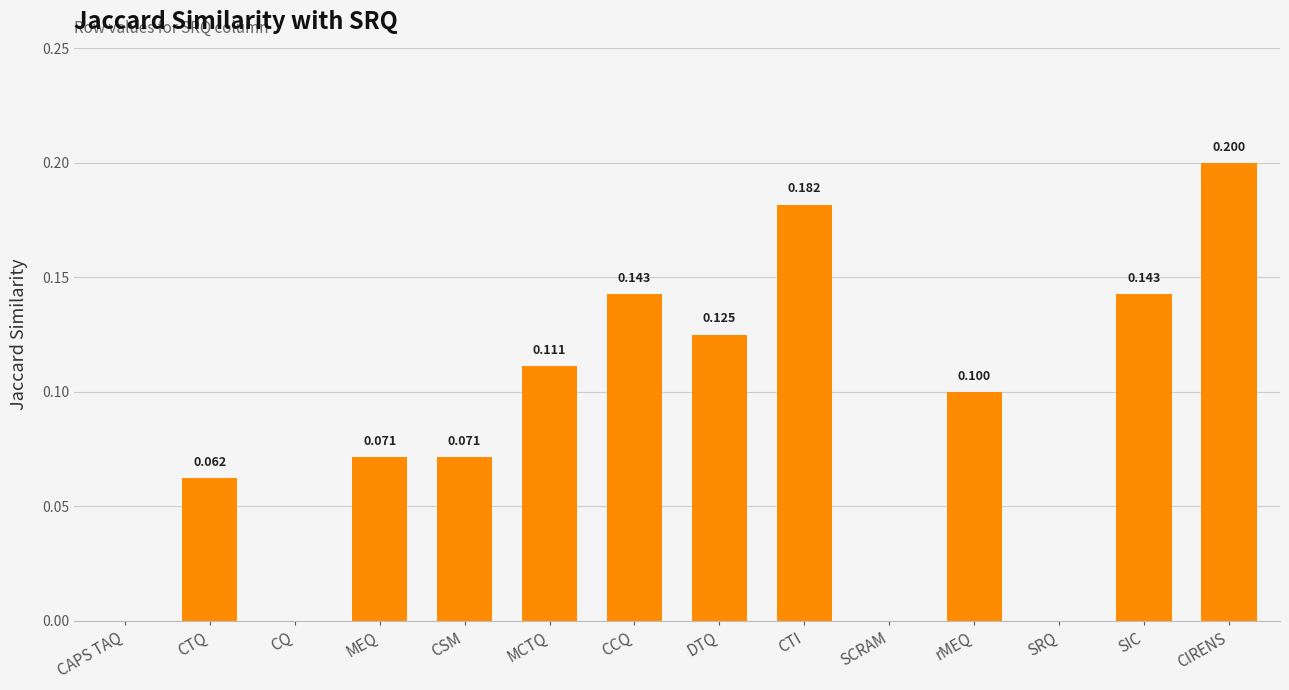

At which category does the chart reach its peak across all series?

CIRENS